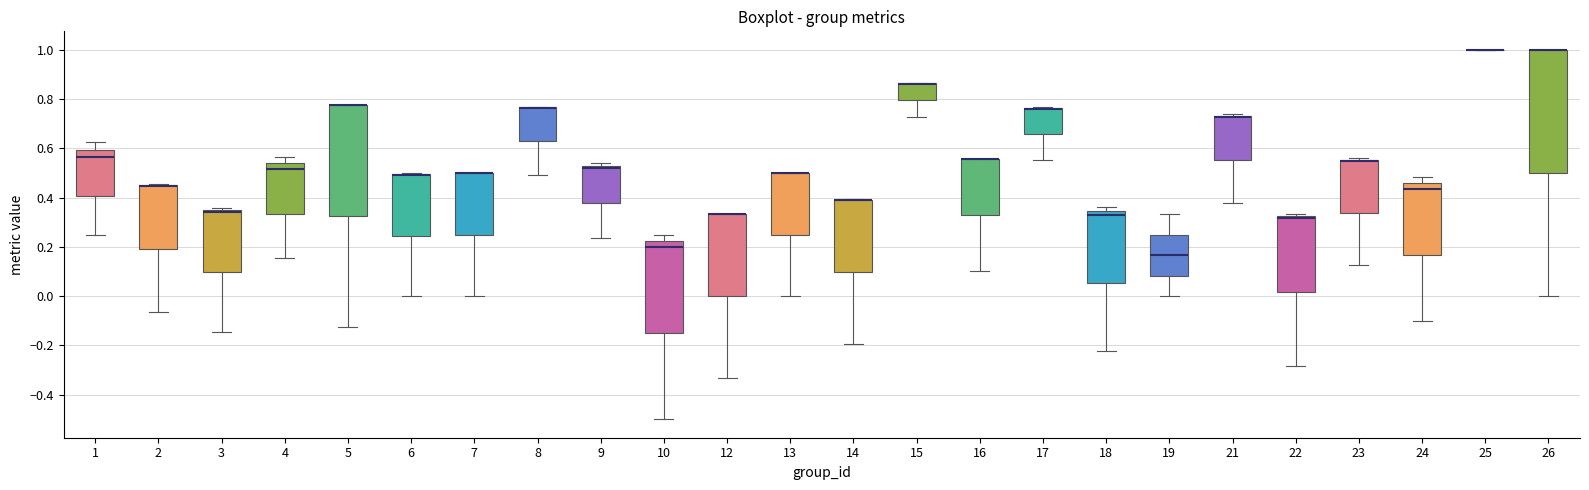

Where is the upper edge of the box at x = 15 on the y-axis? The values are not printed on the chart, so give them approximately, as read against the axis.

0.86